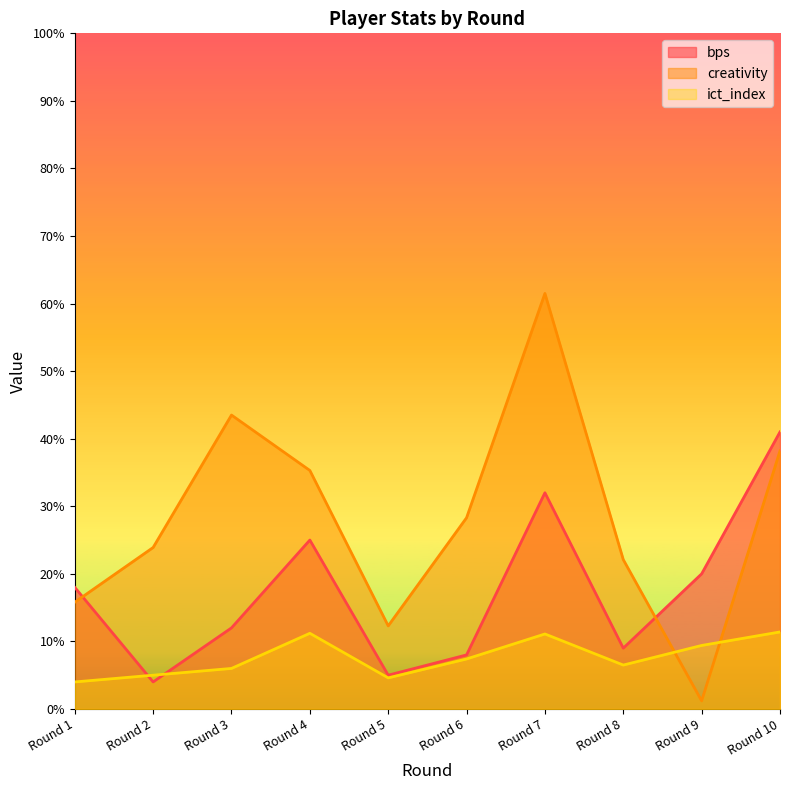

What is the sum of the bps values at Round 7 and Round 5?

37.0